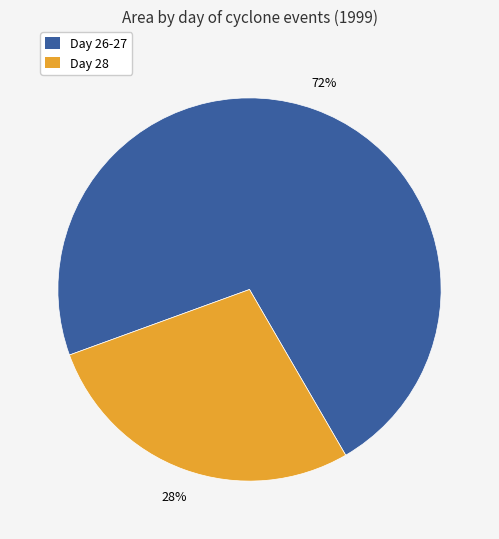

Is there any slice that represents more than half of the pie?

Yes